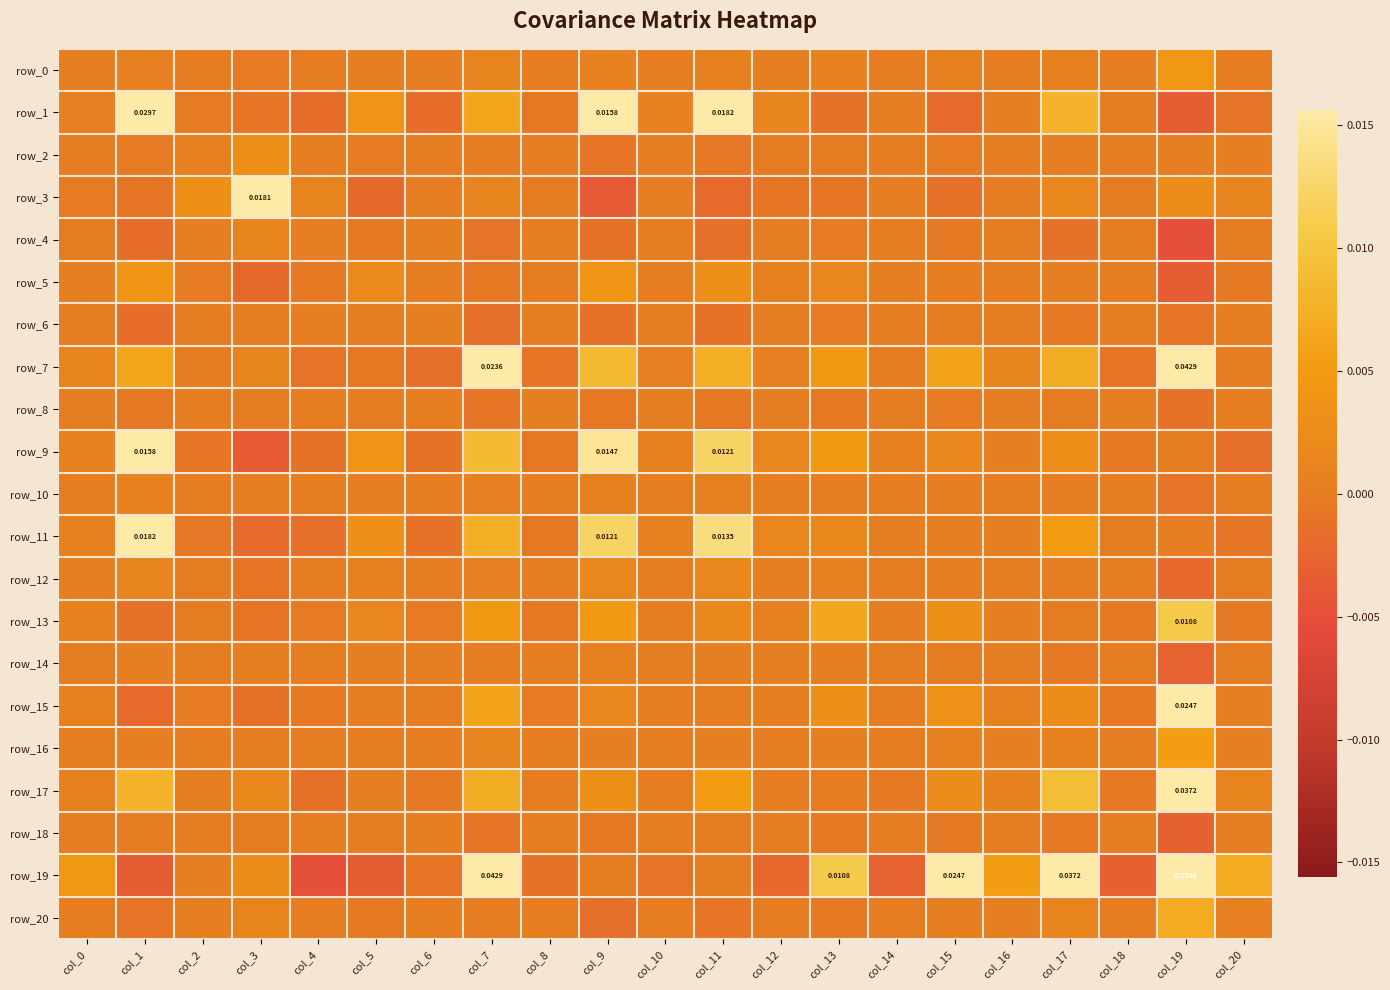

Is the value of row_12 at col_9 greater than the value of row_2 at col_3?

No